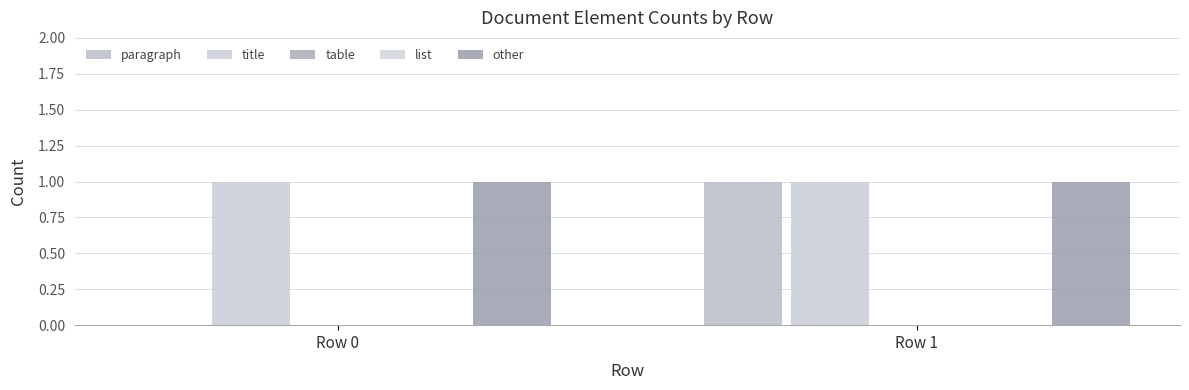

The value of paragraph at Row 0 is 1. True or false?

False